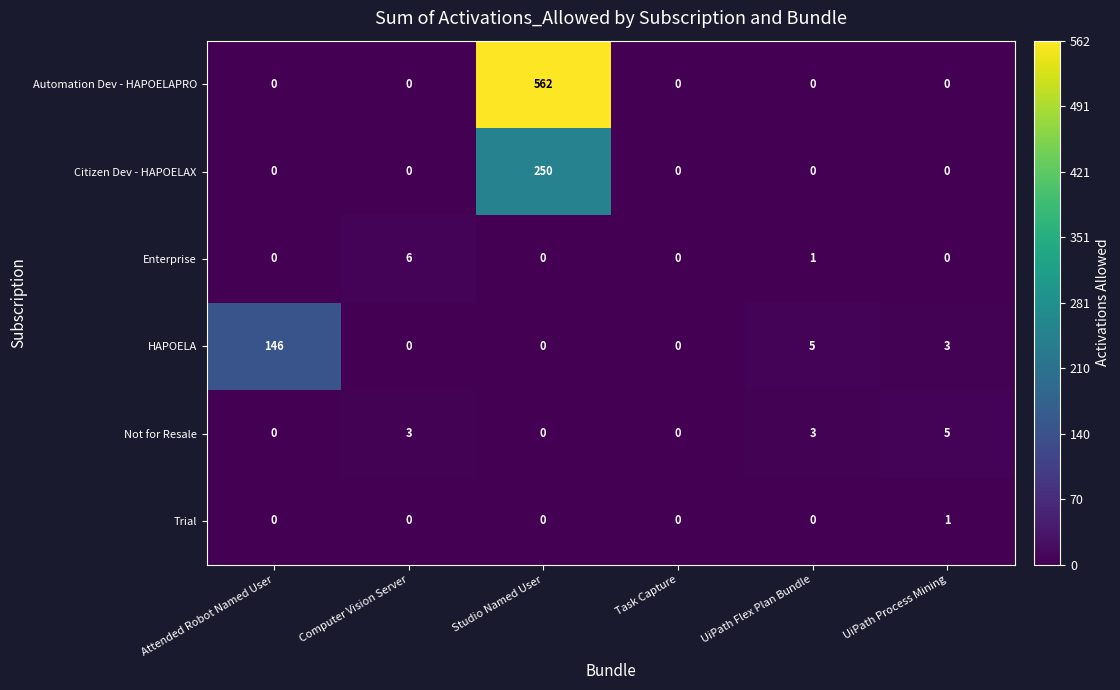

Is it true that Automation Dev - HAPOELAPRO equals 562 at Studio Named User?

True